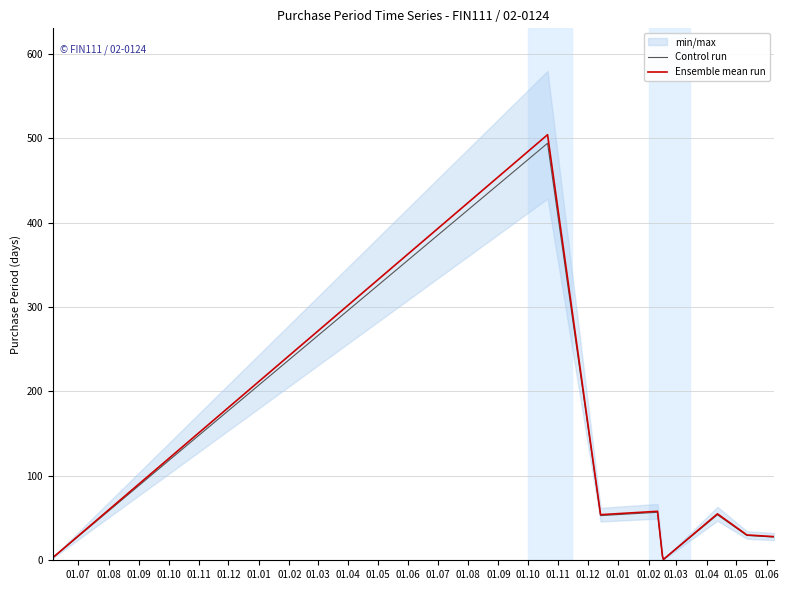

Which series has the widest spread of values?

Ensemble mean run